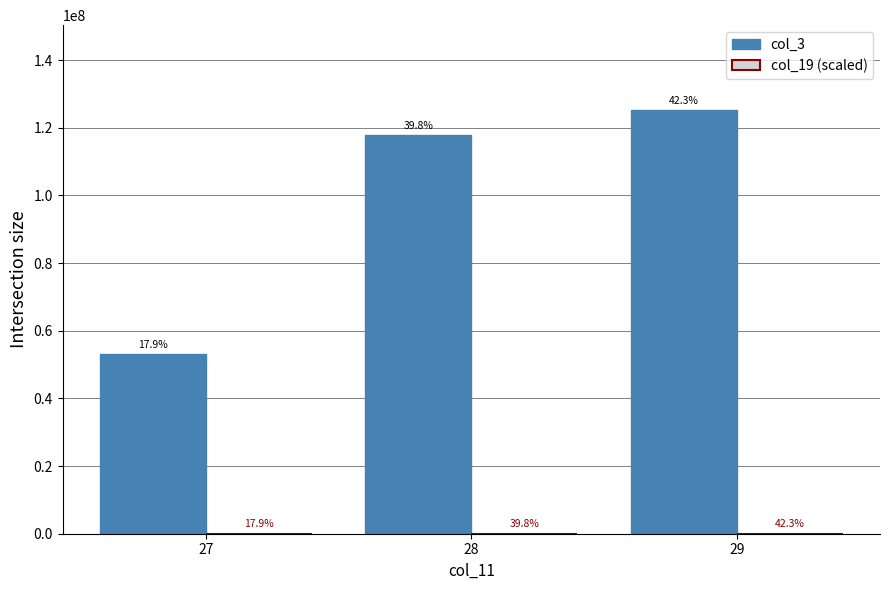

Read the col_19 (scaled) value at 28.

11782